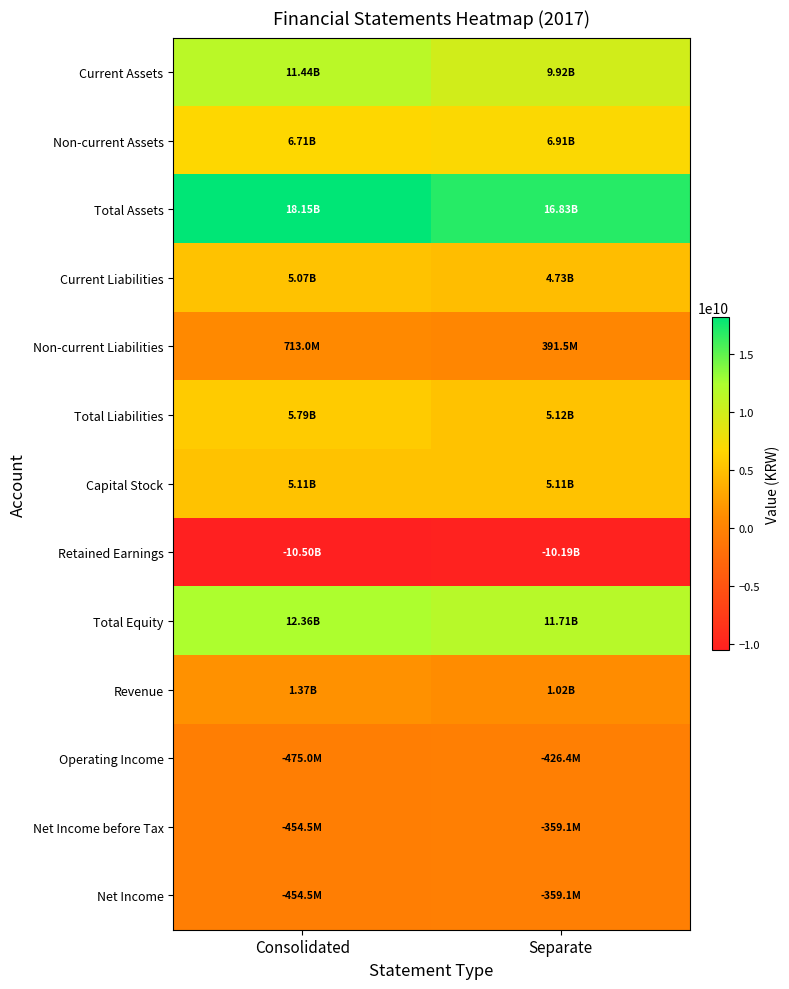

Which has a higher value, Separate or Consolidated?

Consolidated